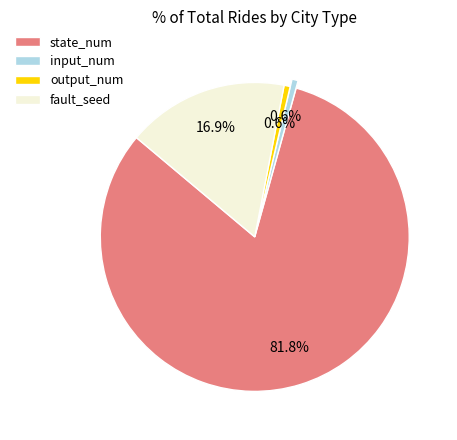

Which slice is the largest?

state_num